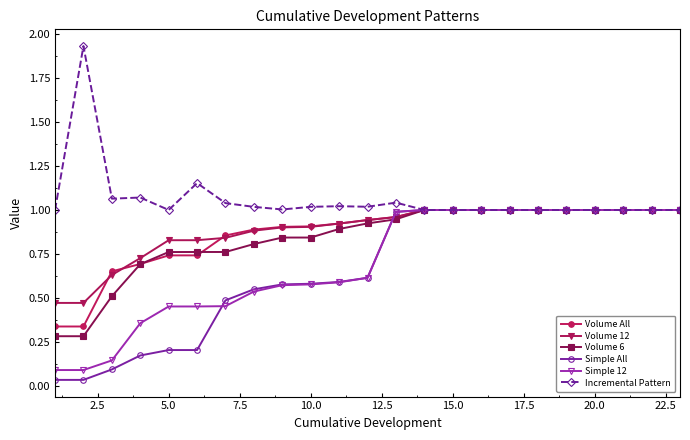

Which series has the largest total across all categories?

Incremental Pattern